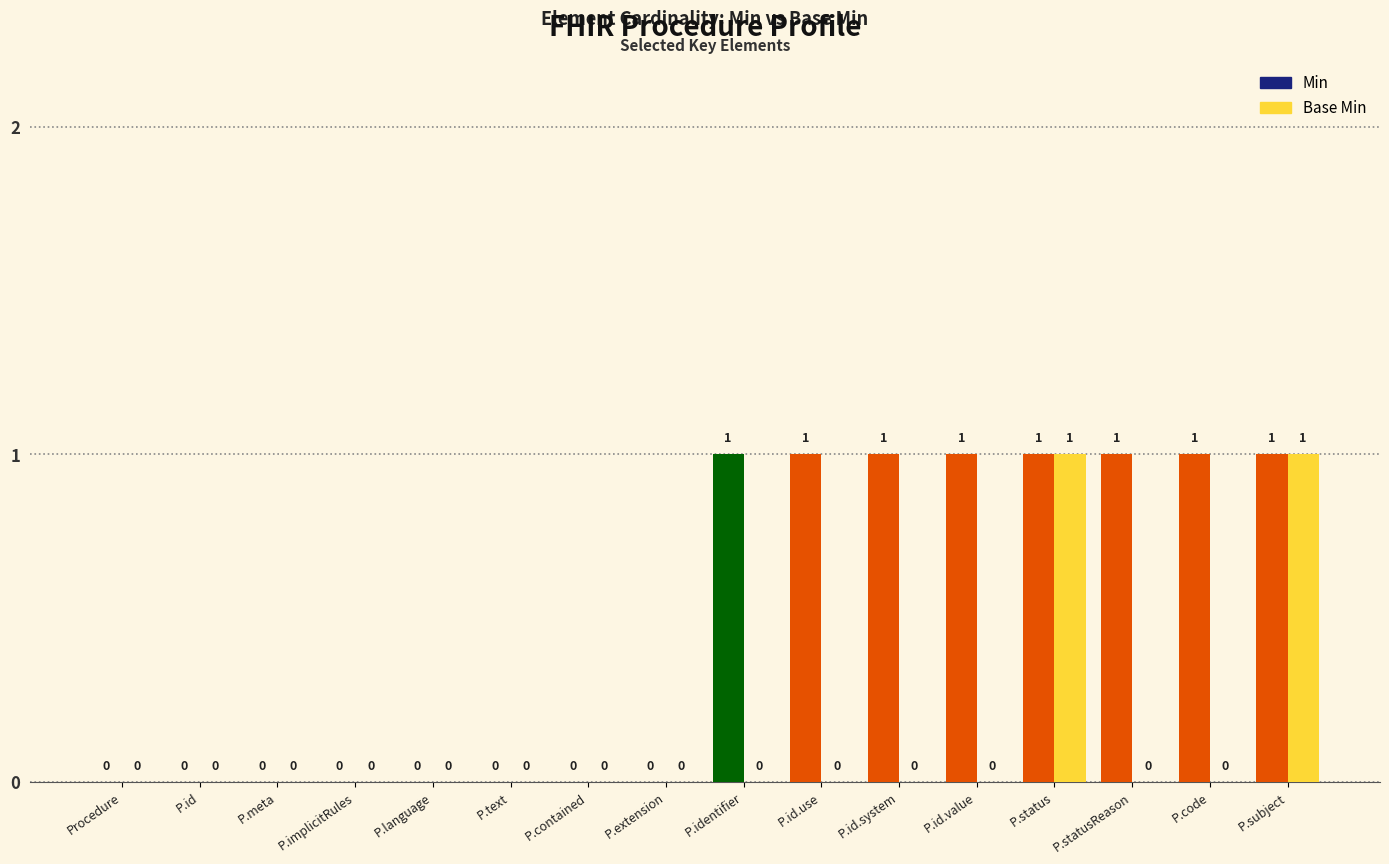

True or false: Base Min has a value of 0 at P.id.value.

True